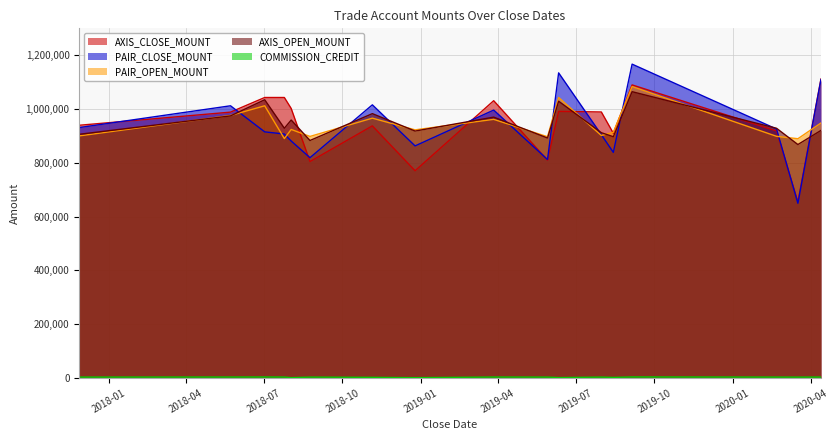

True or false: PAIR_CLOSE_MOUNT has more than 2 interior local peaks.

True